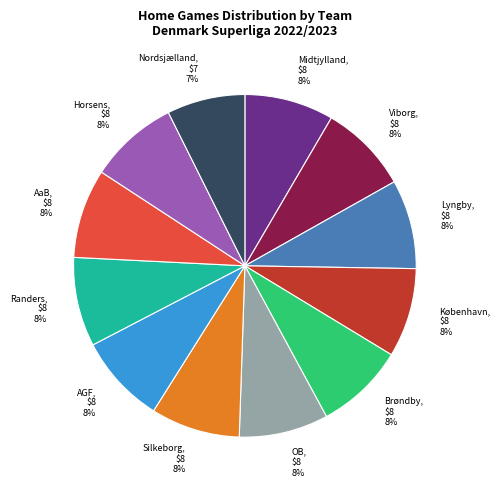

Does AGF account for over 50% of the chart?

No